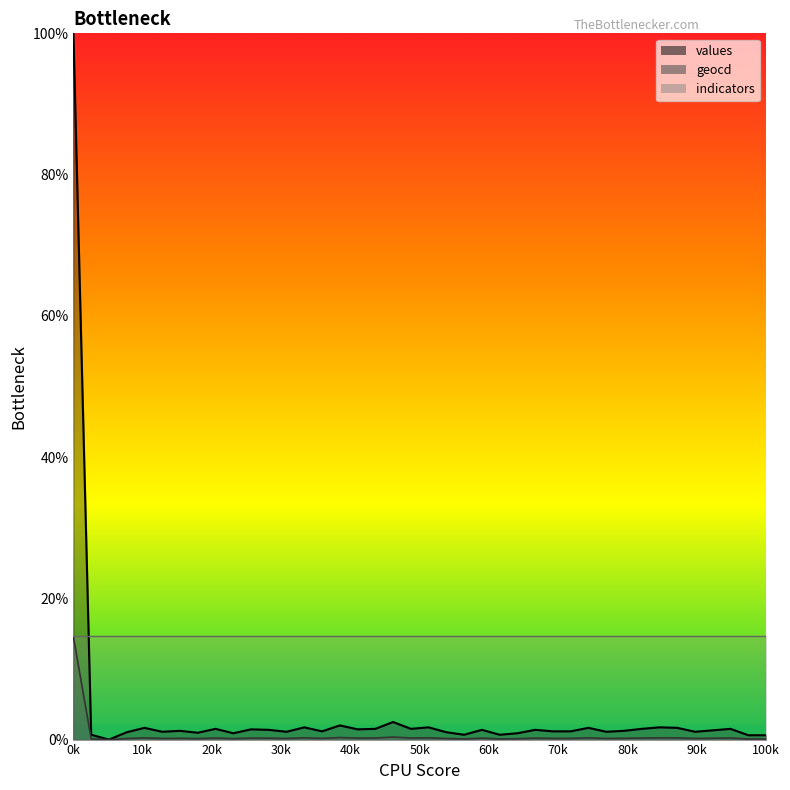

Which series has the largest total across all categories?

values